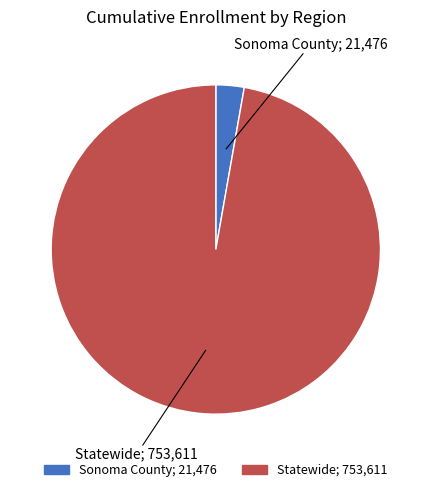

Which has a higher value, Statewide or Sonoma County?

Statewide